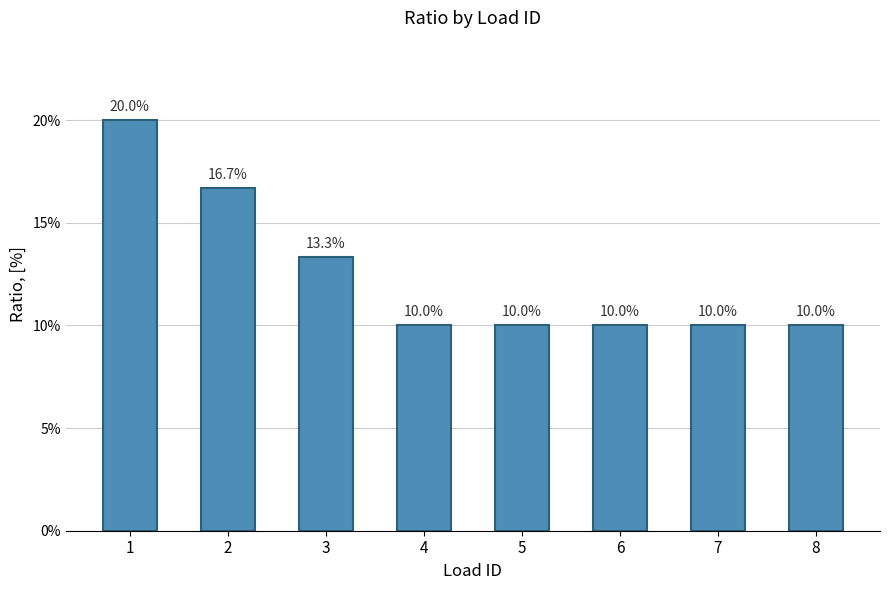

What is the difference between the second highest and second lowest values?

0.1